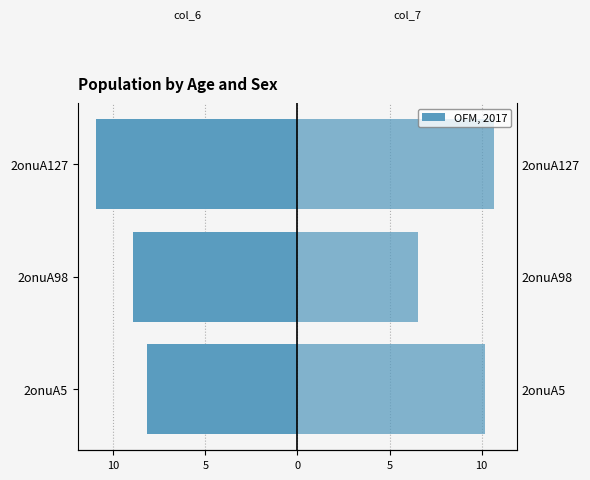

Is it true that col_7 equals 10.9 at 2onuA98?

False